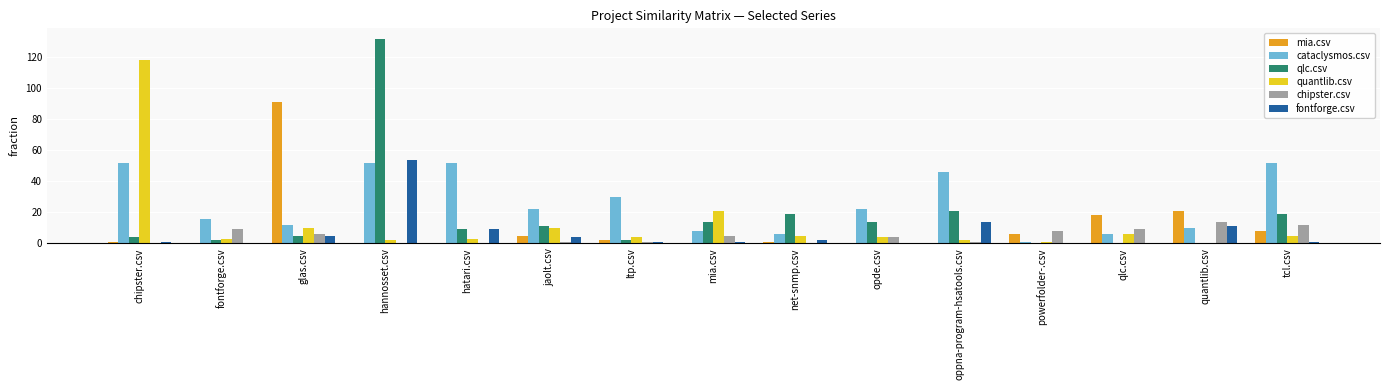

What is the sum of all fontforge.csv values?

103